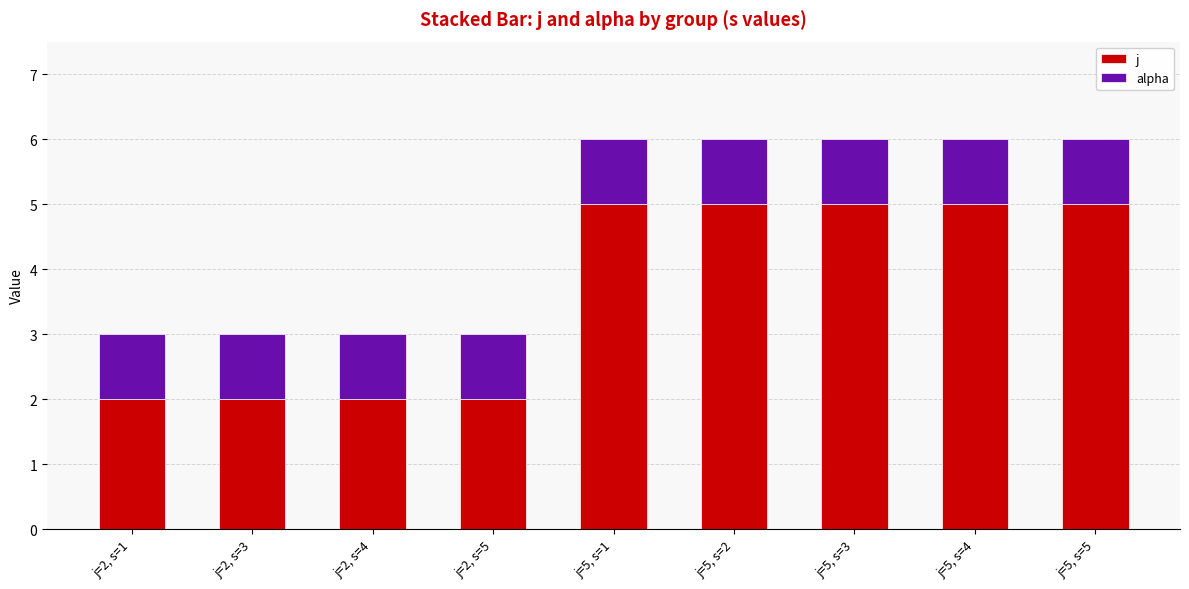

Rank the series at j=2, s=3 from lowest to highest value.

alpha, j